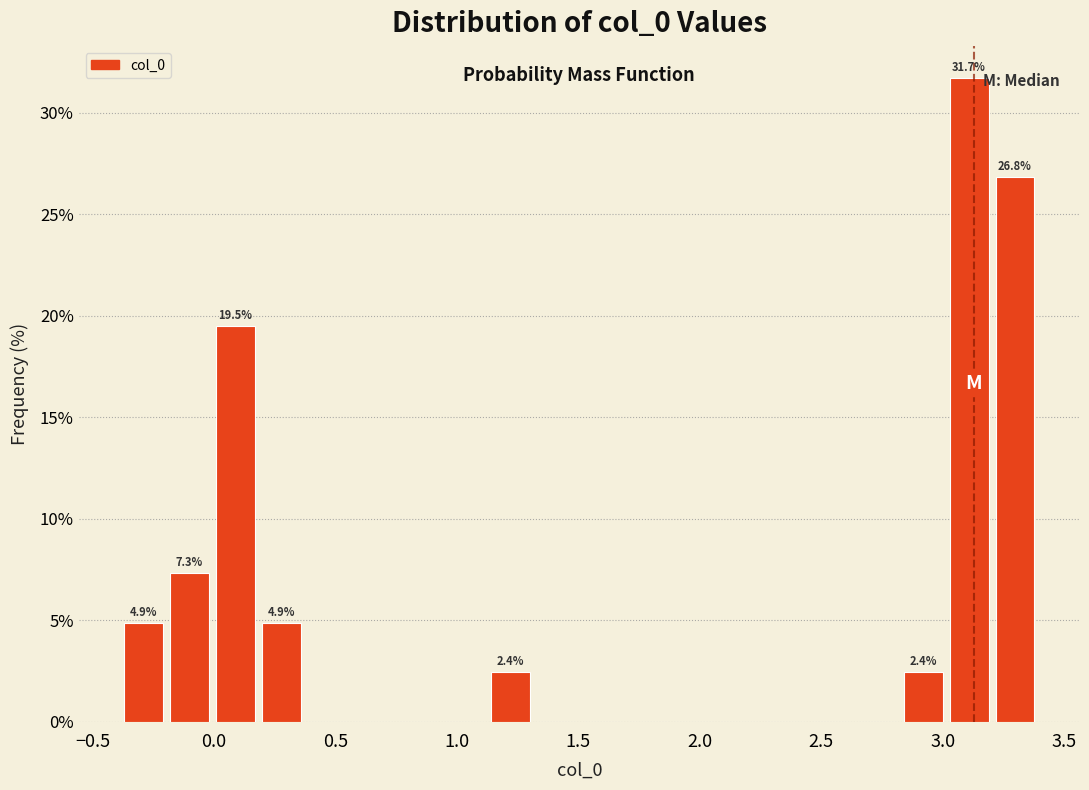

Read against the x-axis, roughly where is the centre of the tallest bar?

3.10